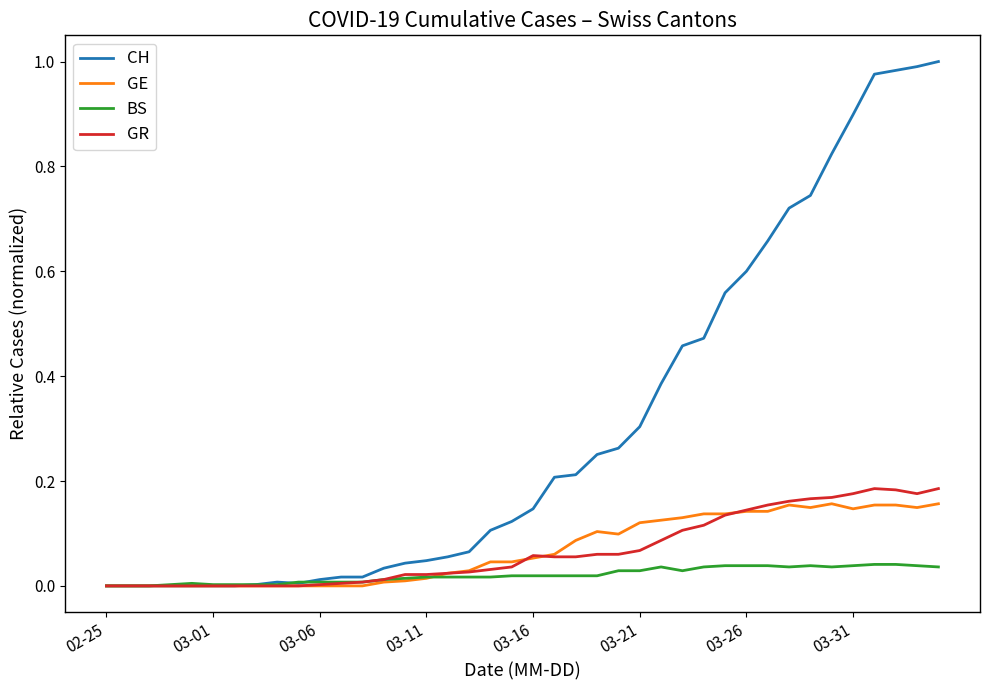

Which series has the largest total across all categories?

CH